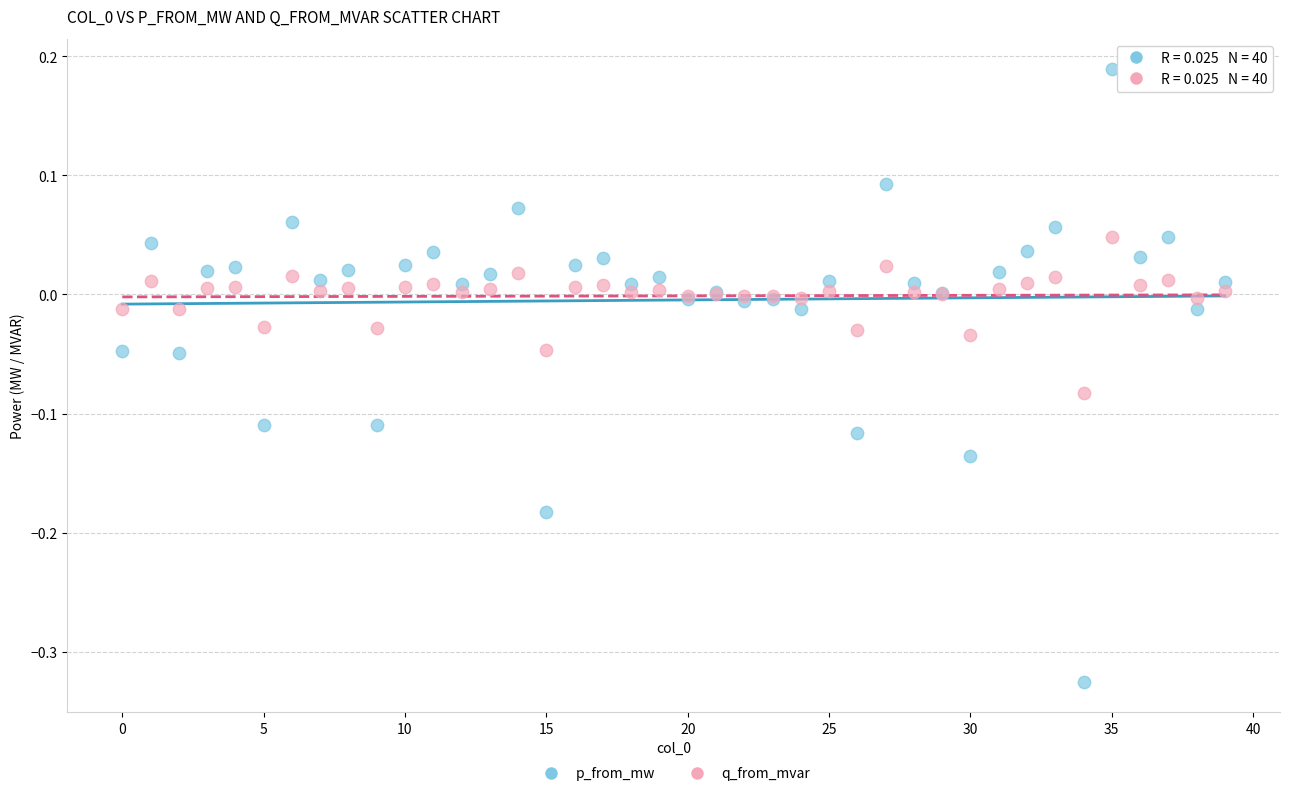

What are all the series names shown in the legend?

p_from_mw, q_from_mvar